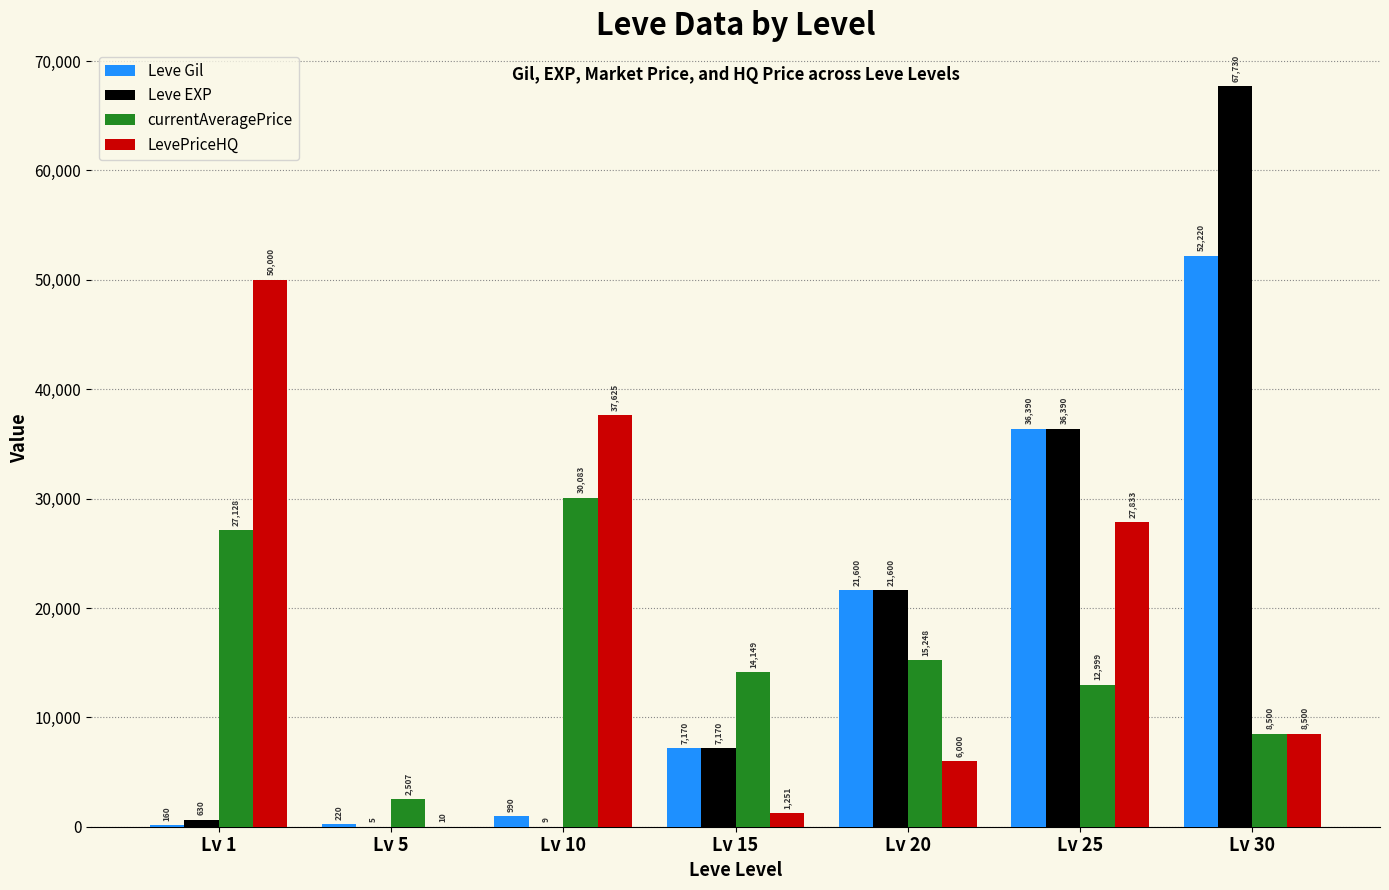

What is the highest value of the LevePriceHQ series?

50000